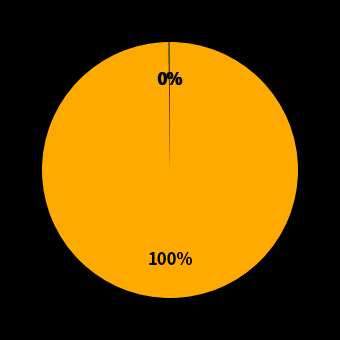

To the nearest percent, what is the difference between the largest and smallest slice percentages?

100%